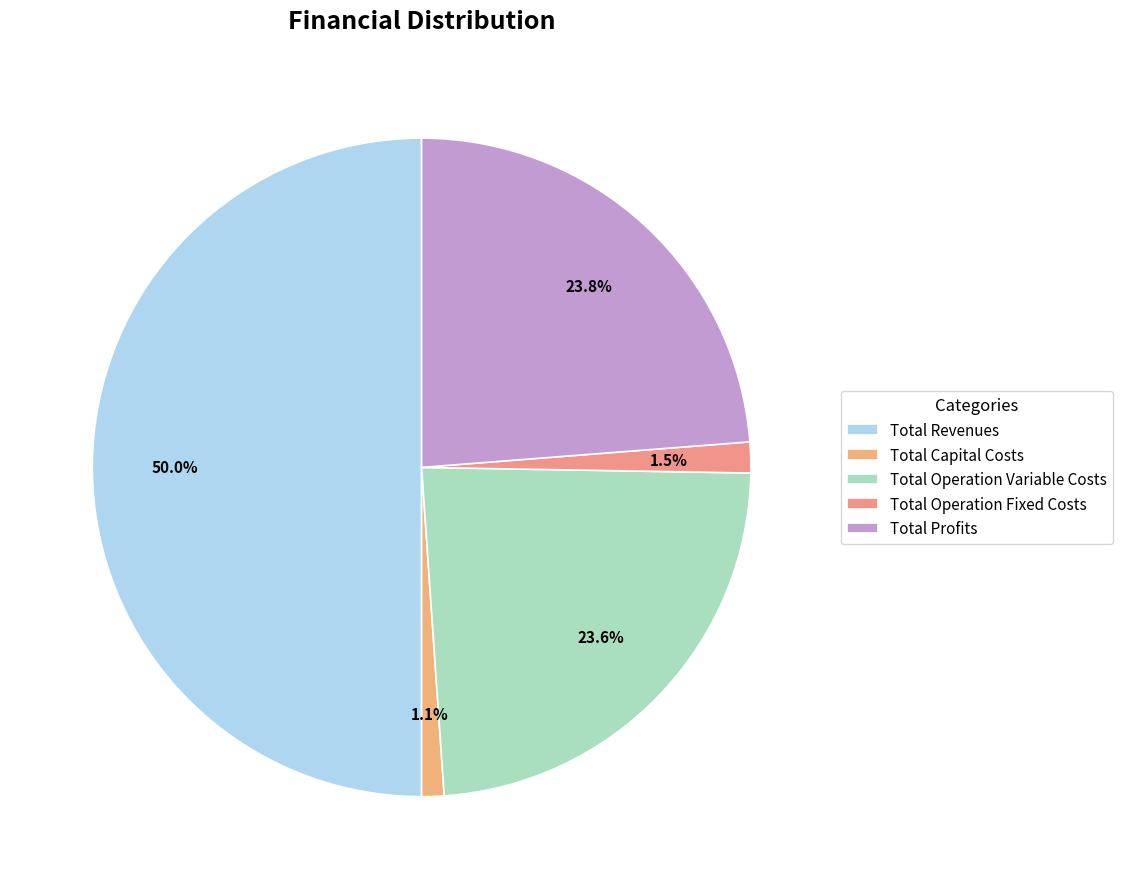

Between Total Revenues and Total Operation Variable Costs, which is larger?

Total Revenues